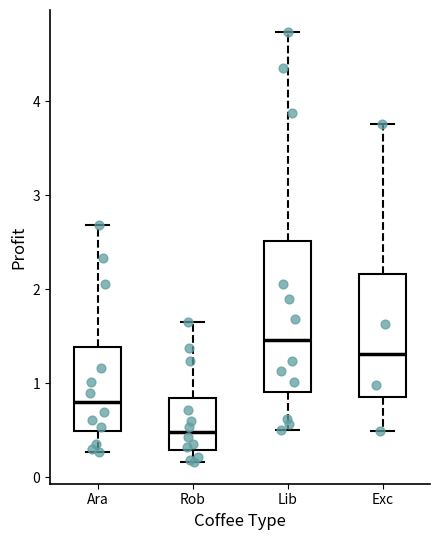

Where is the lower edge of the box for Rob on the y-axis? The values are not printed on the chart, so give them approximately, as read against the axis.

0.3